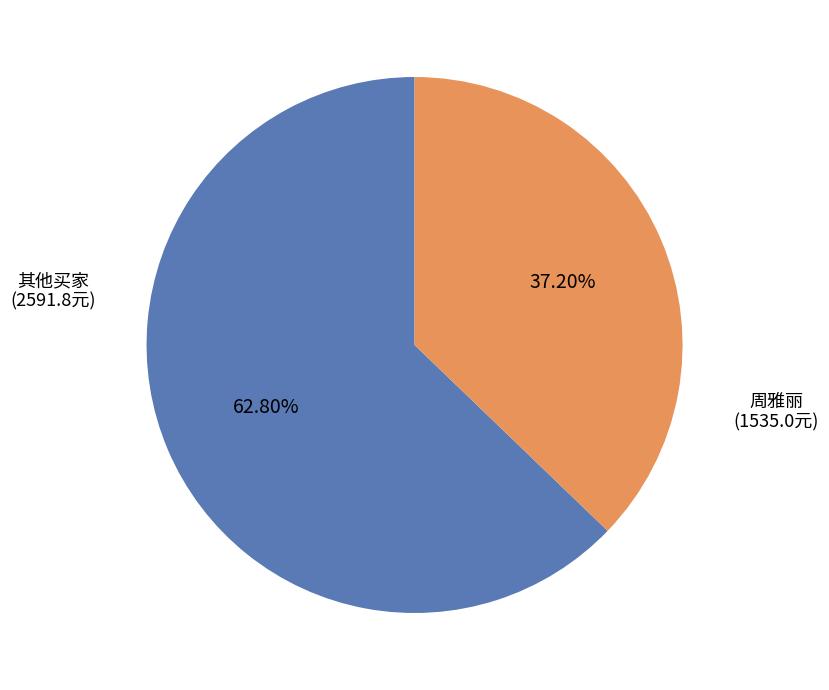

Between 周雅丽 (1535.0元) and 其他买家 (2591.8元), which is larger?

其他买家 (2591.8元)